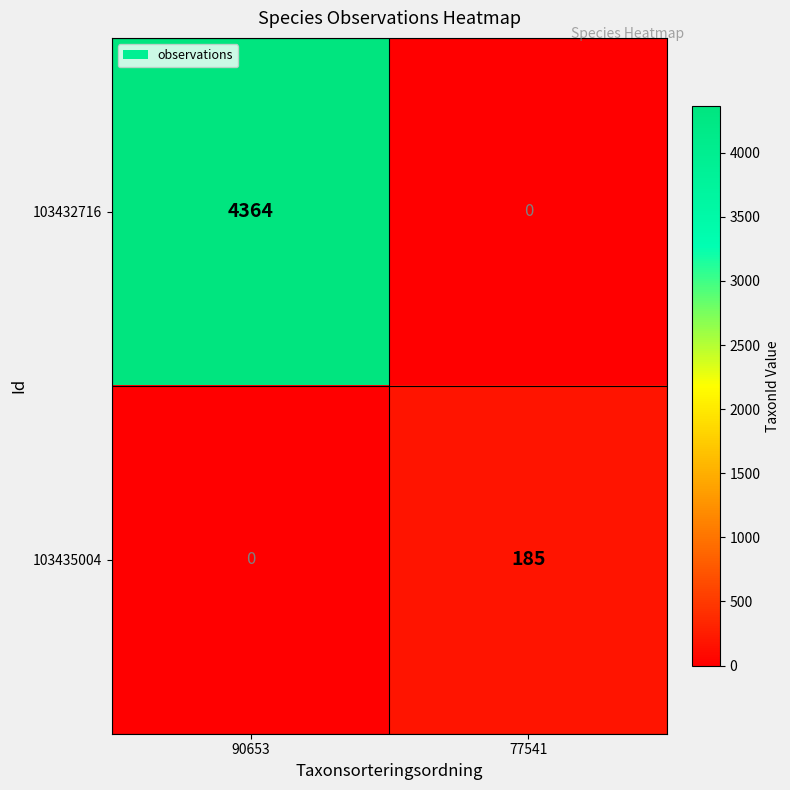

Which series has the largest total across all categories?

103432716